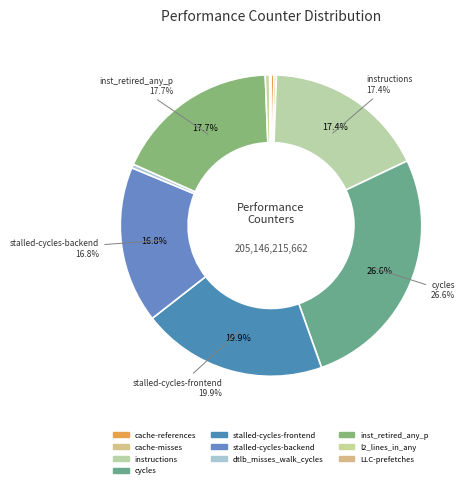

Rank the categories by value from highest to lowest.

cycles, stalled-cycles-frontend, inst_retired_any_p, instructions, stalled-cycles-backend, l2_lines_in_any, dtlb_misses_walk_cycles, cache-references, cache-misses, LLC-prefetches